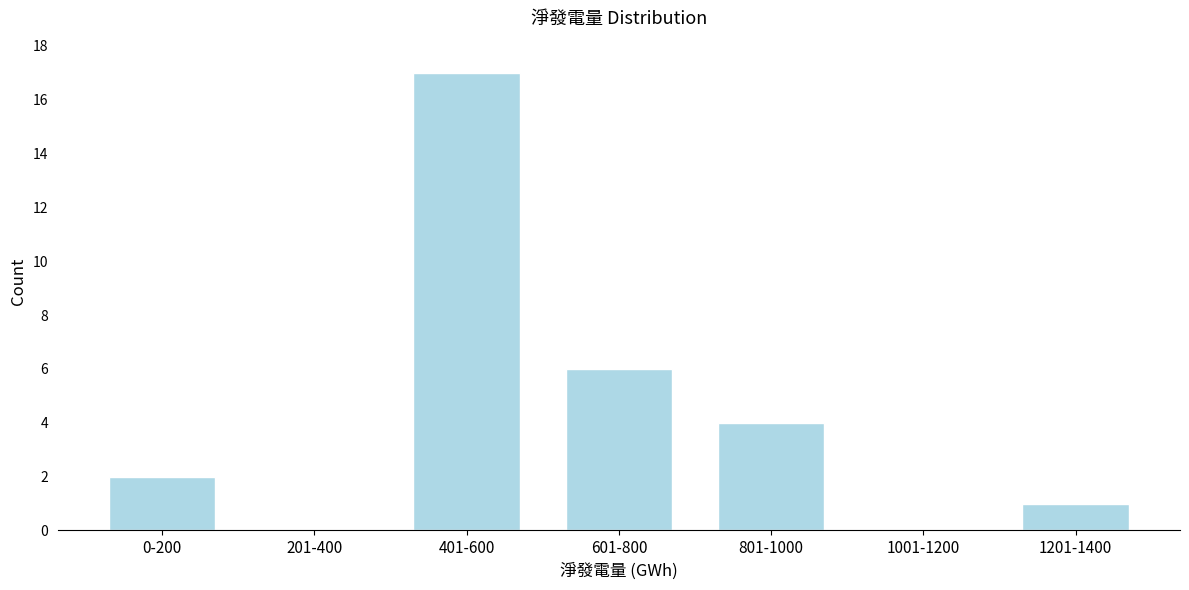

Reading left to right, what are all the values shown in this chart?

0-200=2	201-400=0	401-600=17	601-800=6	801-1000=4	1001-1200=0	1201-1400=1